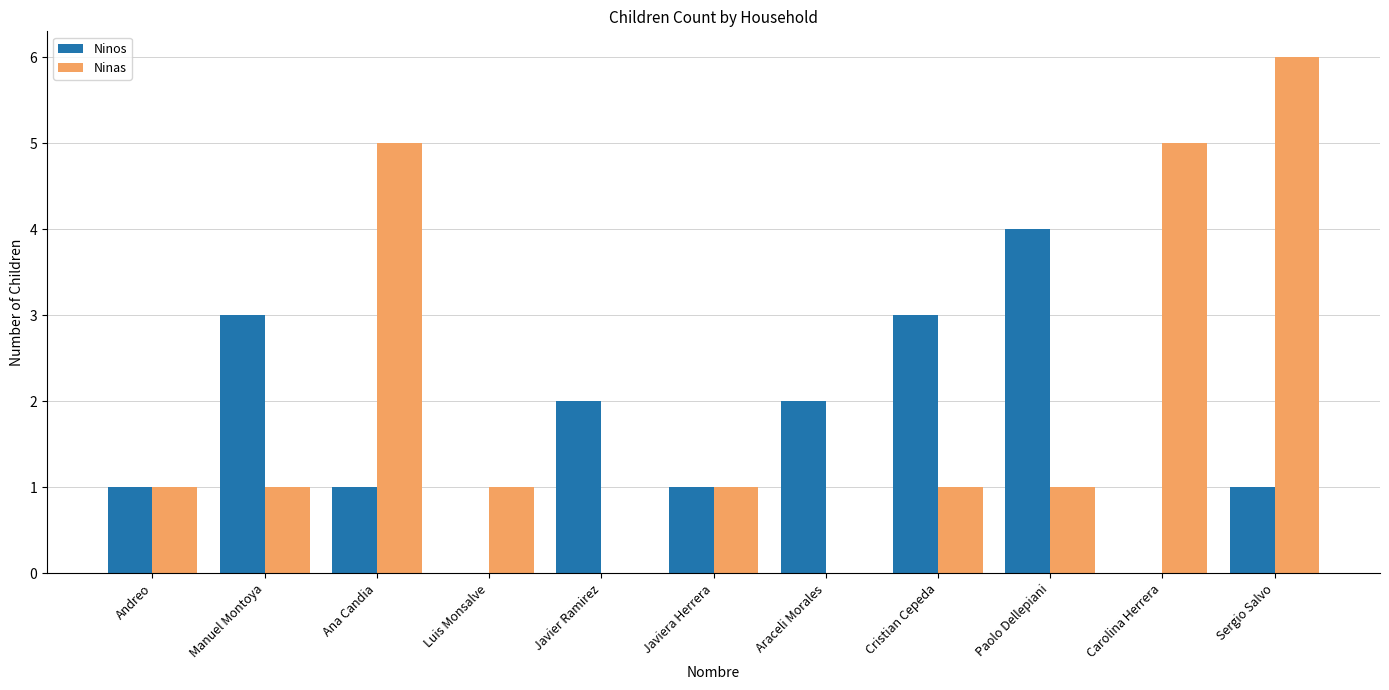

Reading left to right, list all the values displayed in this chart.

Ninos: Andreo=1	Manuel Montoya=3	Ana Candia=1	Luis Monsalve=0	Javier Ramirez=2	Javiera Herrera=1	Araceli Morales=2	Cristian Cepeda=3	Paolo Dellepiani=4	Carolina Herrera=0	Sergio Salvo=1
Ninas: Andreo=1	Manuel Montoya=1	Ana Candia=5	Luis Monsalve=1	Javier Ramirez=0	Javiera Herrera=1	Araceli Morales=0	Cristian Cepeda=1	Paolo Dellepiani=1	Carolina Herrera=5	Sergio Salvo=6